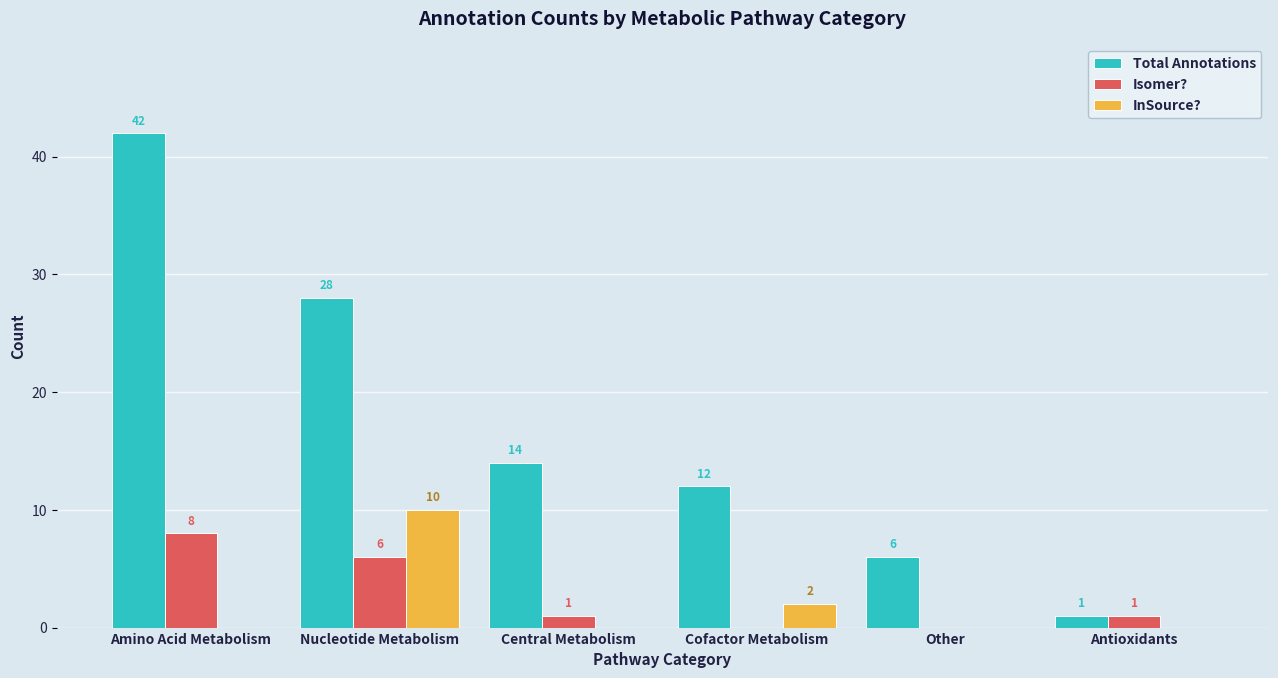

Which series has the widest spread of values?

Total Annotations